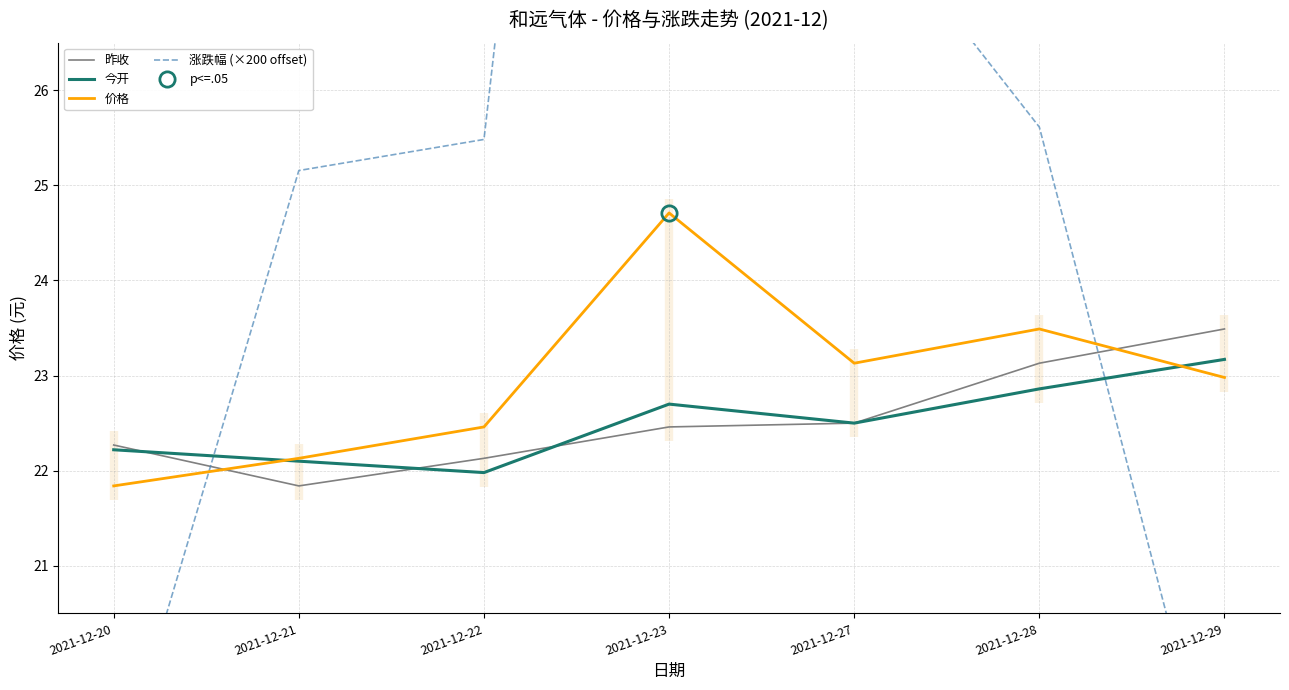

Where do 昨收 and 今开 first cross each other?

2021-12-20 and 2021-12-21